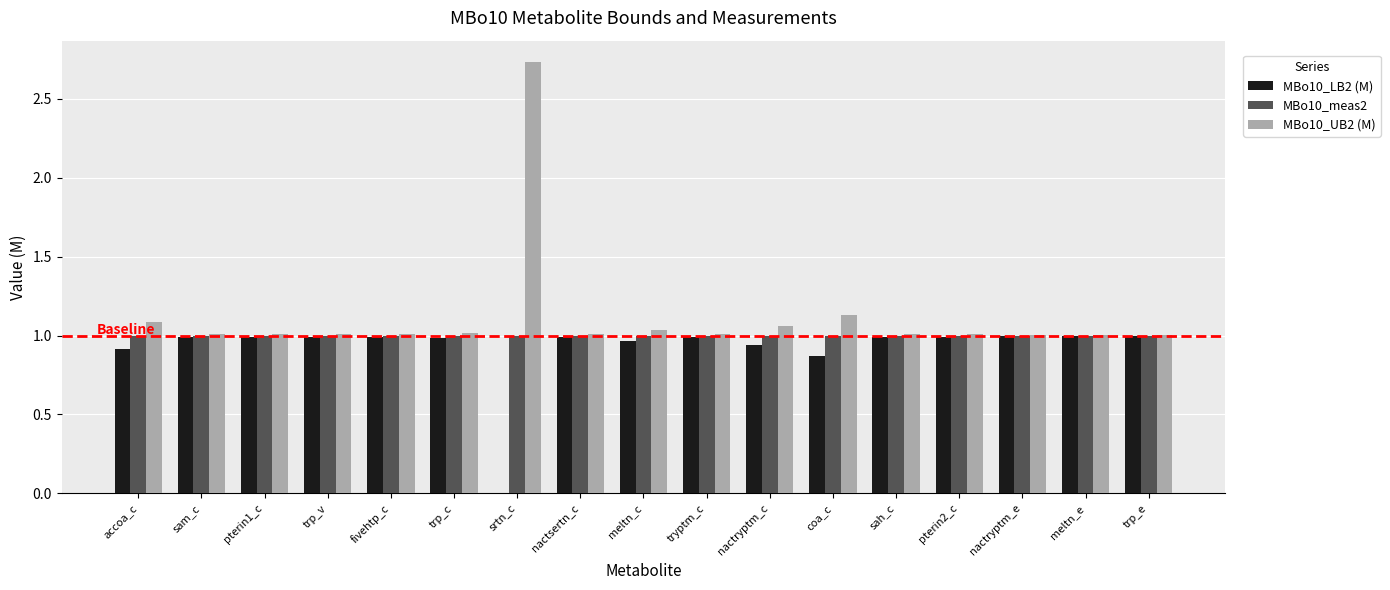

Is the value of MBo10_LB2 (M) at accoa_c greater than the value of MBo10_meas2 at srtn_c?

No